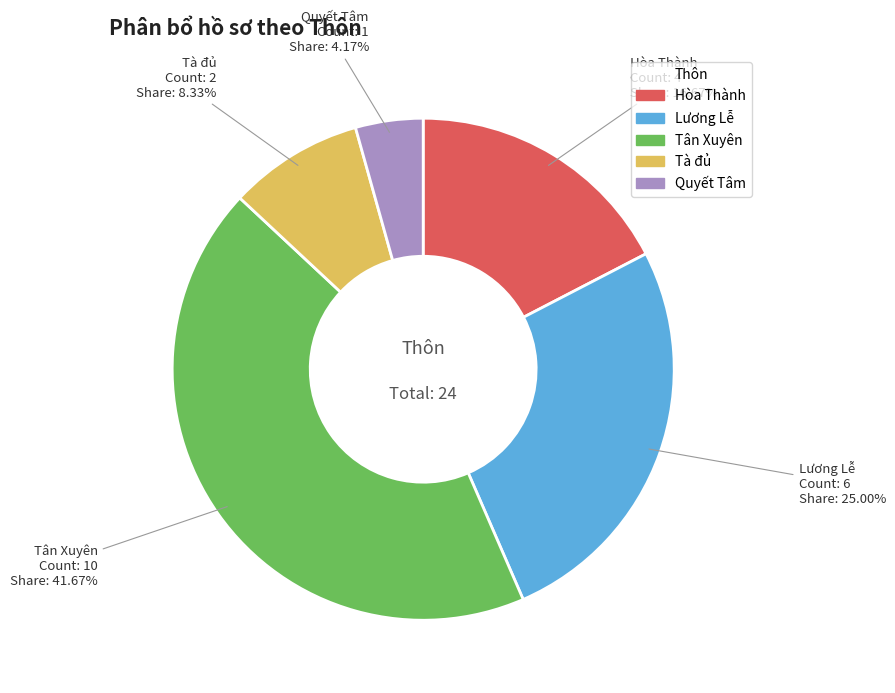

How many slices are in this pie chart?

5